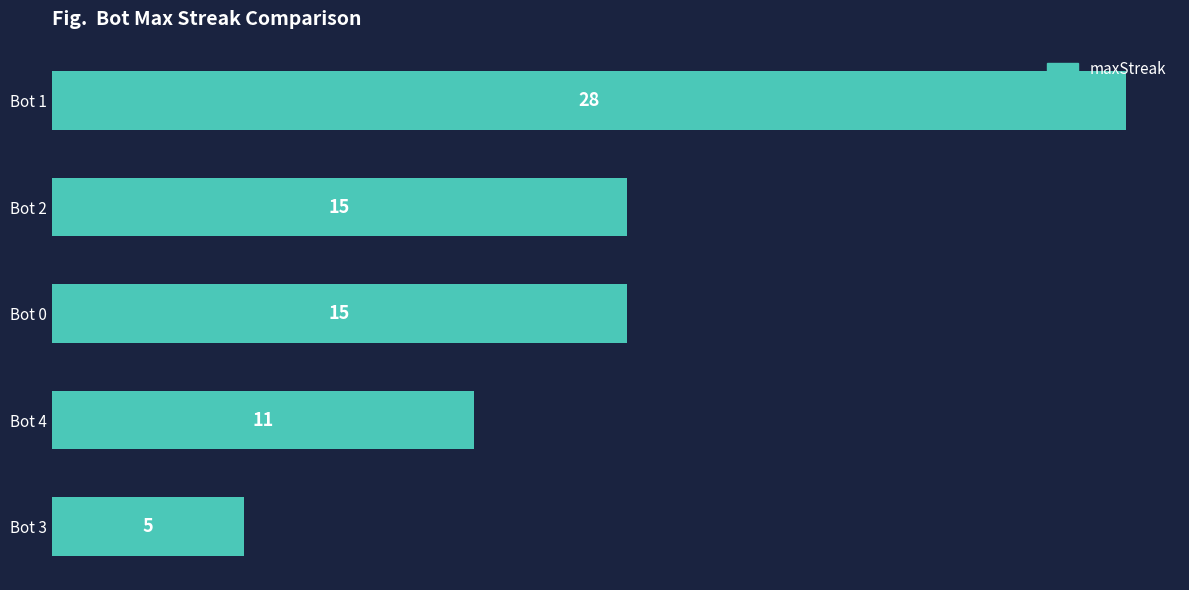

What is the label of the 1st bar from the top?

Bot 1